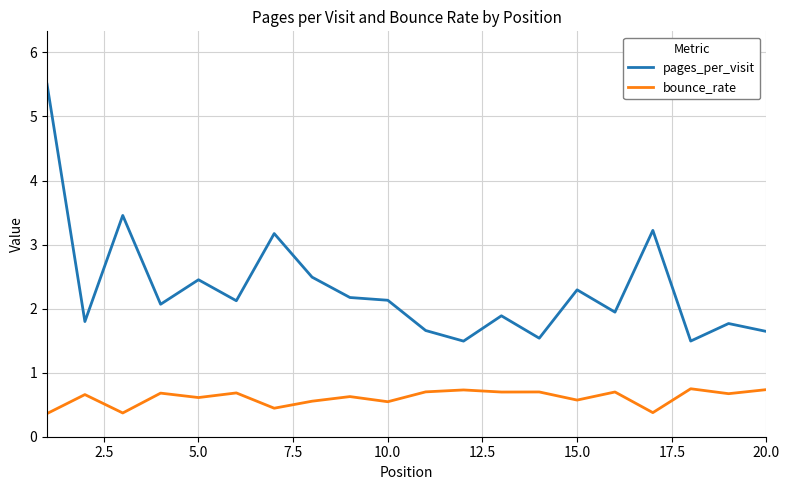

List the series in order of their peak value, lowest first.

bounce_rate, pages_per_visit